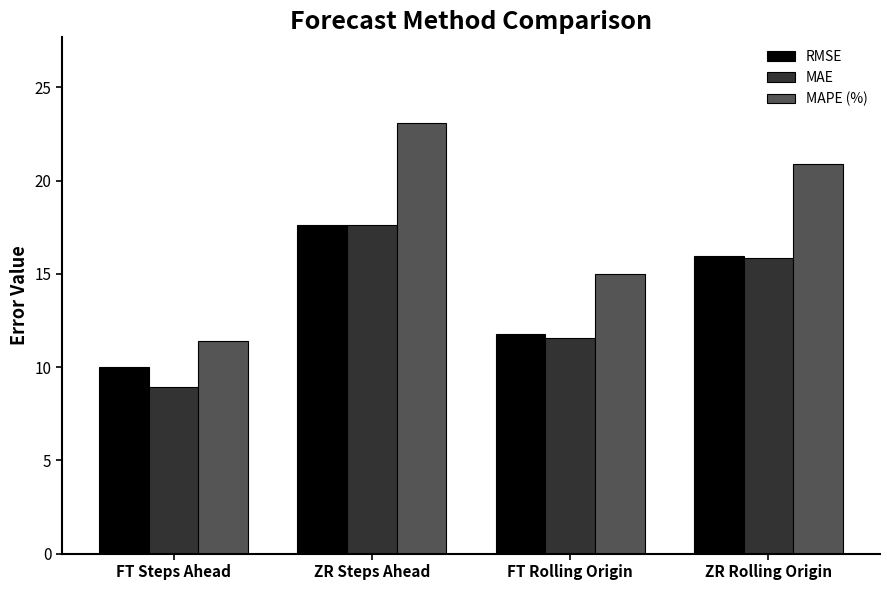

Which series has the largest range (max minus min)?

MAPE (%)